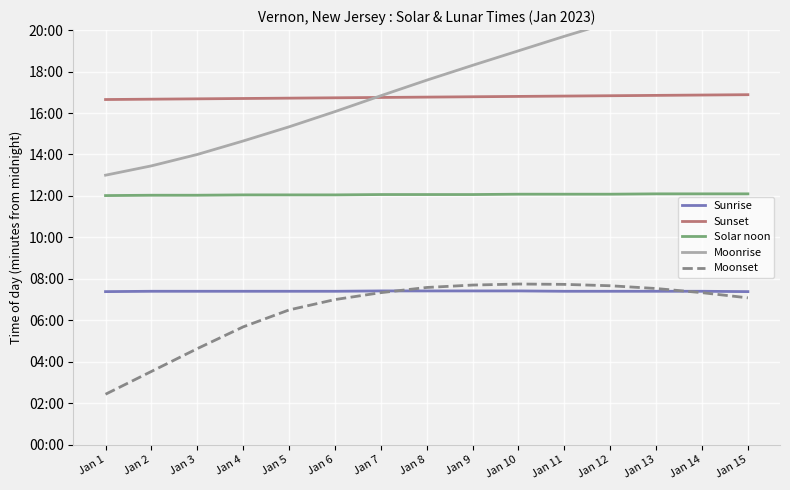

How many lines are shown in the chart?

5